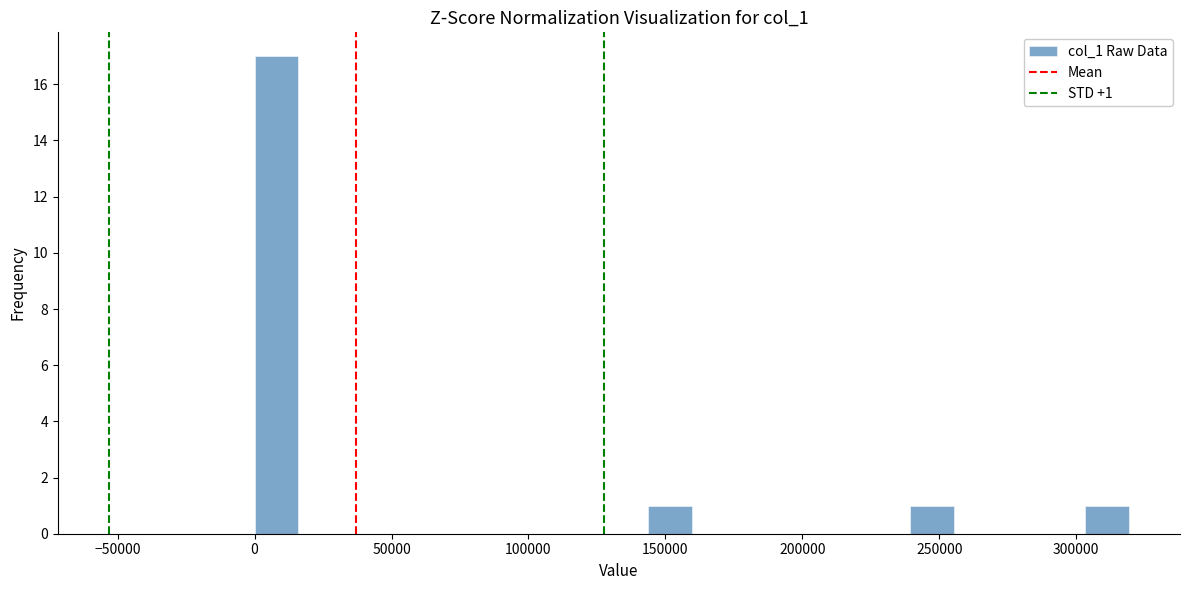

Read against the x-axis, roughly where is the centre of the tallest bar?

10000